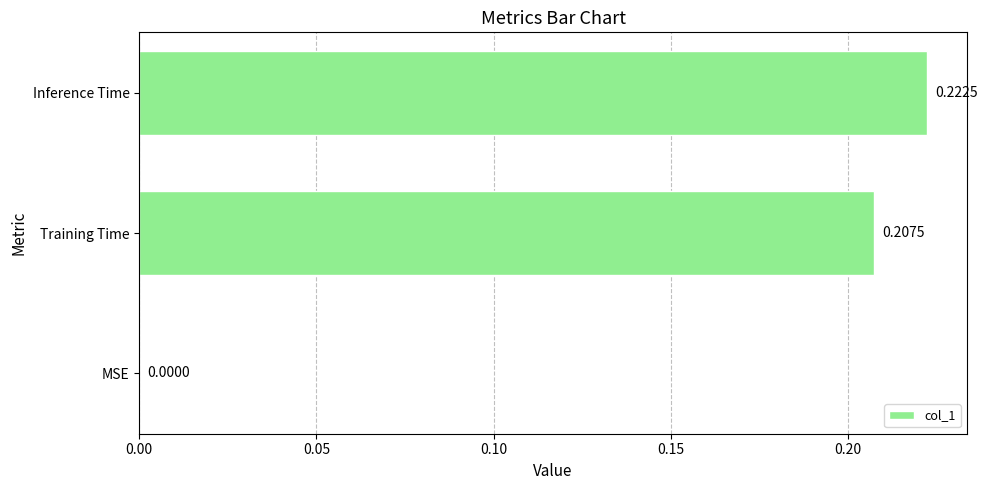

What is the sum of all values?

0.4